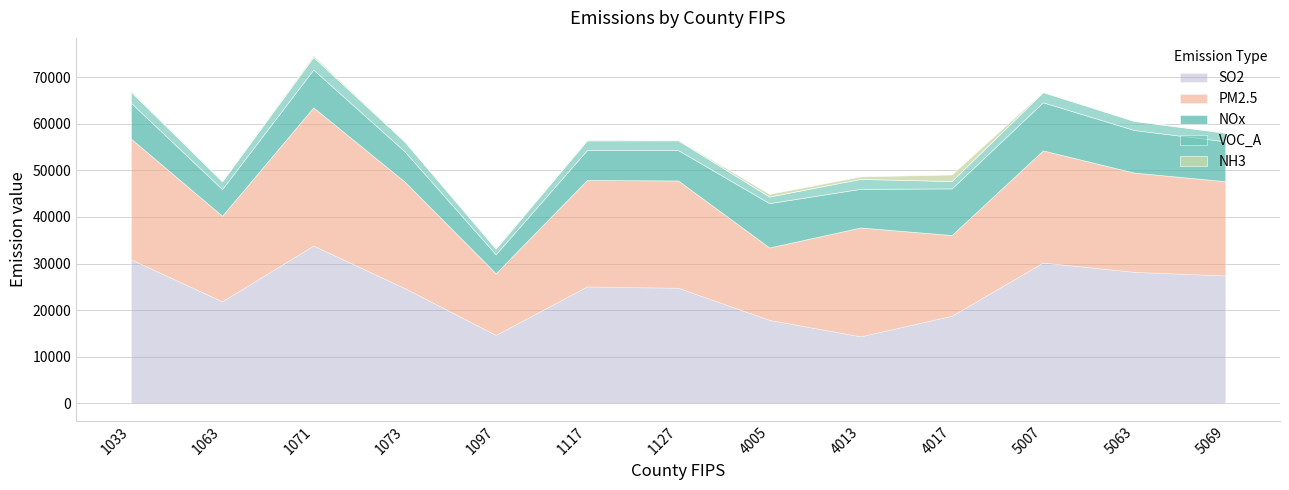

Rank the series at 5007 from lowest to highest value.

NH3, VOC_A, NOx, PM2.5, SO2